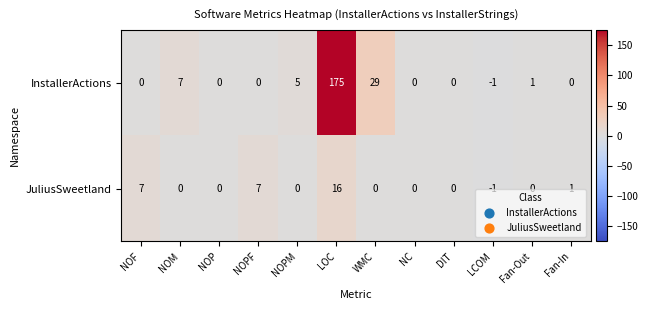

At which label is InstallerActions closest to 87?

WMC